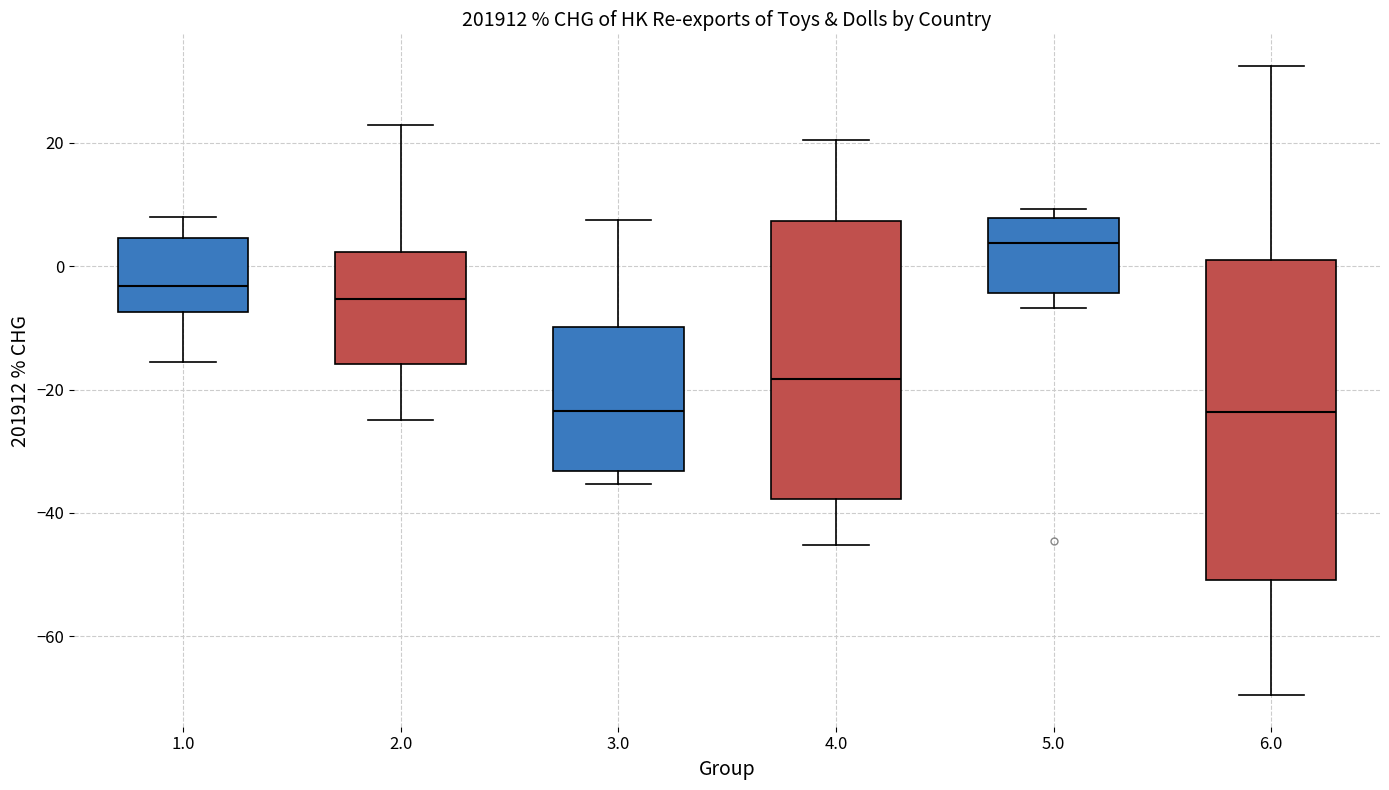

Reading left to right, transcribe this box plot: for each box, give where its median line is, the range the box spans, and where its two whiskers end, as read against the y-axis. The values are not printed on the chart, so give them approximately, as read against the axis.

1.0: median -4, box -8 to 4, whiskers -16 to 8
2.0: median -6, box -16 to 2, whiskers -24 to 22
3.0: median -24, box -34 to -10, whiskers -36 to 8
4.0: median -18, box -38 to 8, whiskers -46 to 20
5.0: median 4, box -4 to 8, whiskers -6 to 10
6.0: median -24, box -50 to 0, whiskers -70 to 32